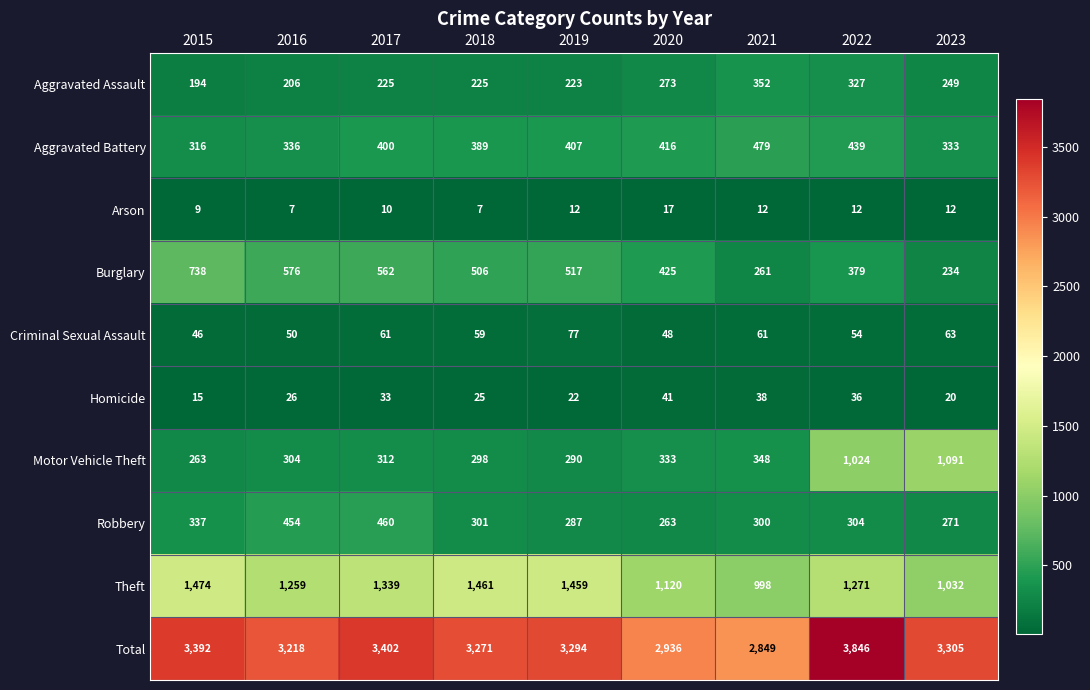

Which series has the largest total across all categories?

Total